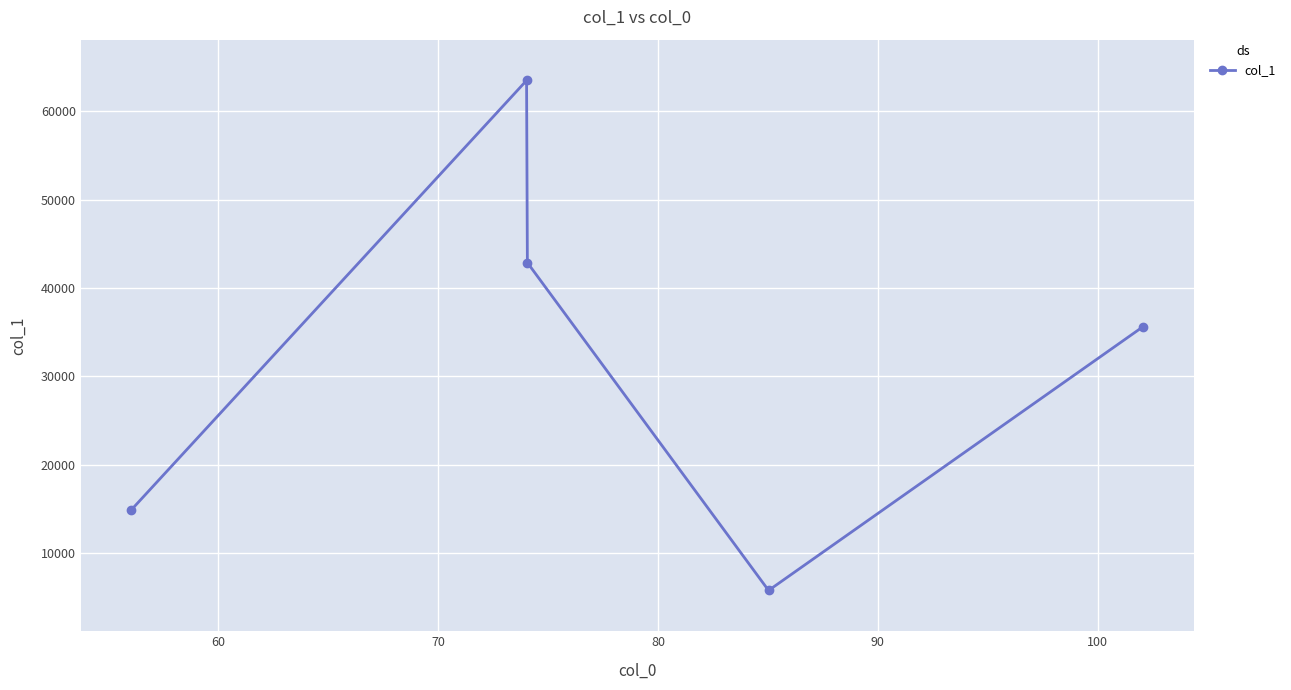

What is the difference between the maximum and minimum values?

57699.5